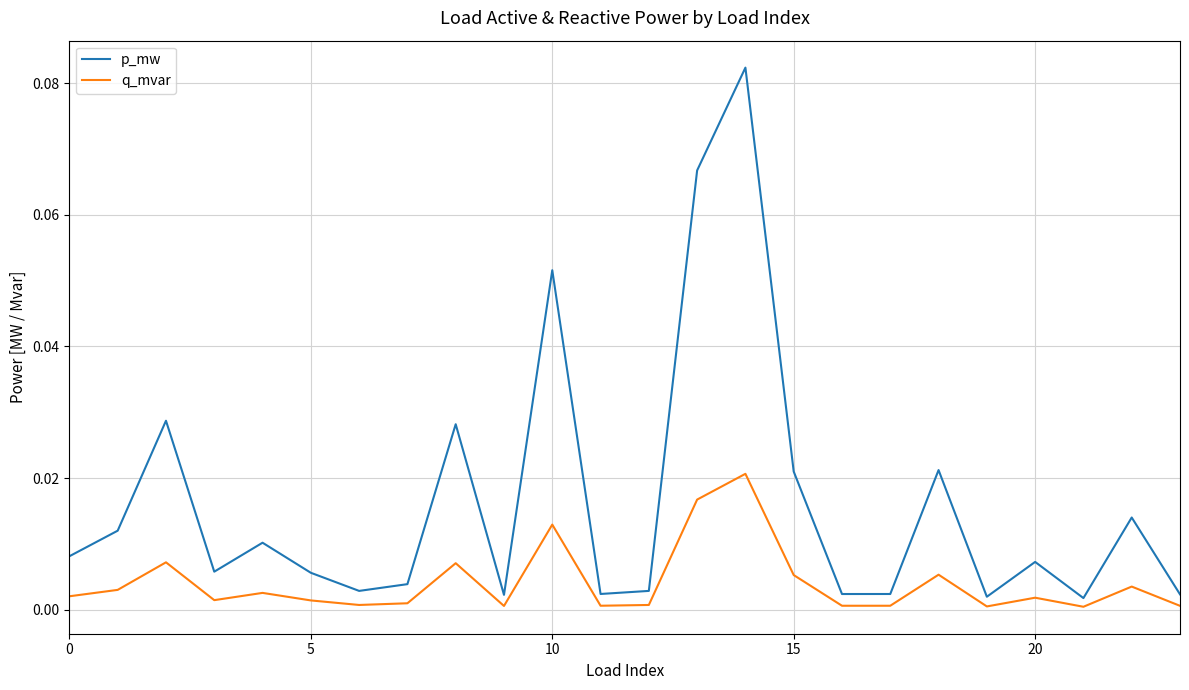

Rank the series by their maximum value, from lowest to highest.

q_mvar, p_mw